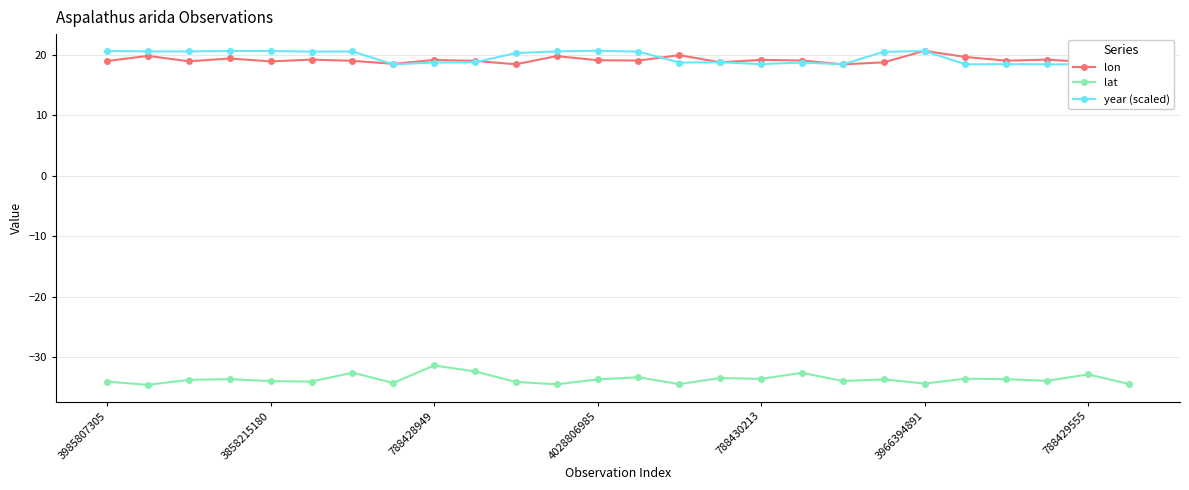

True or false: lat and year (scaled) cross at least once.

False